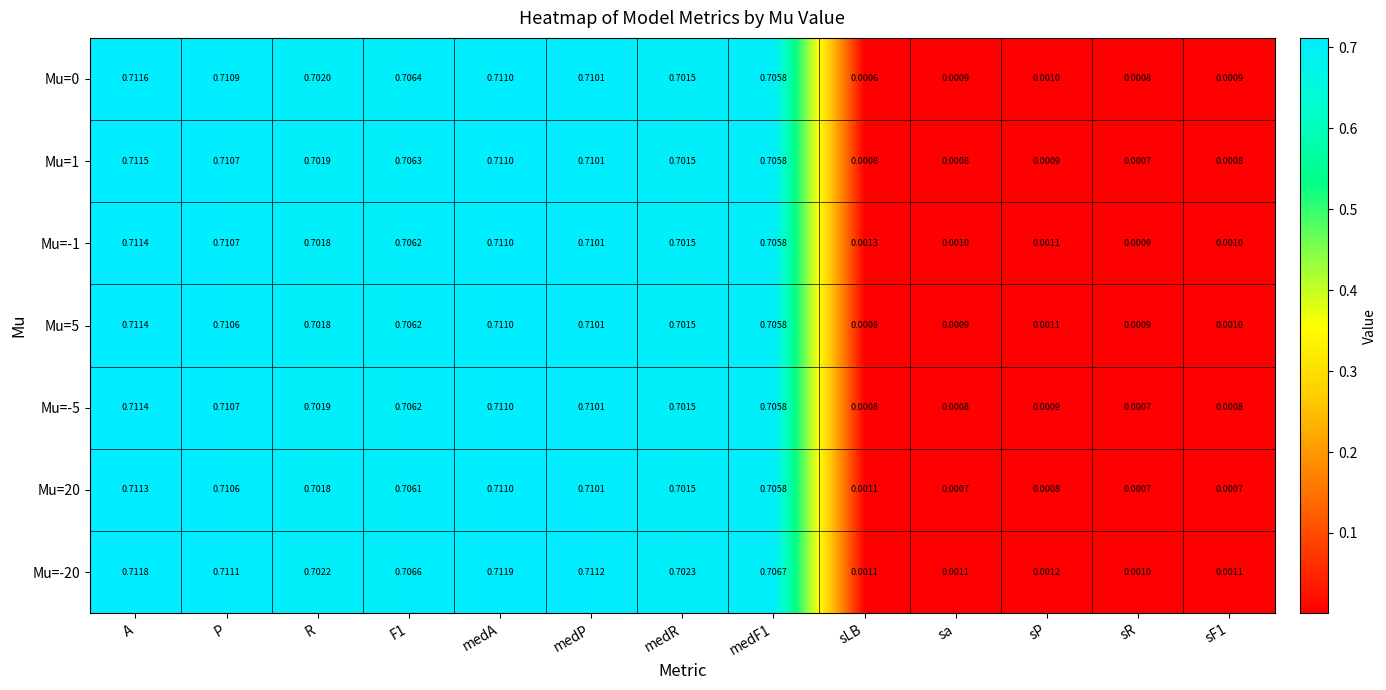

Where is Mu=-5 nearest to the value 0?

sR